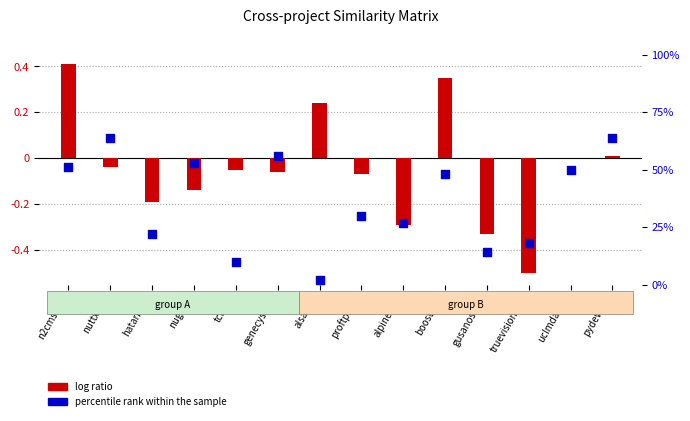

What is the total value across all series at truevision.csv?

17.5